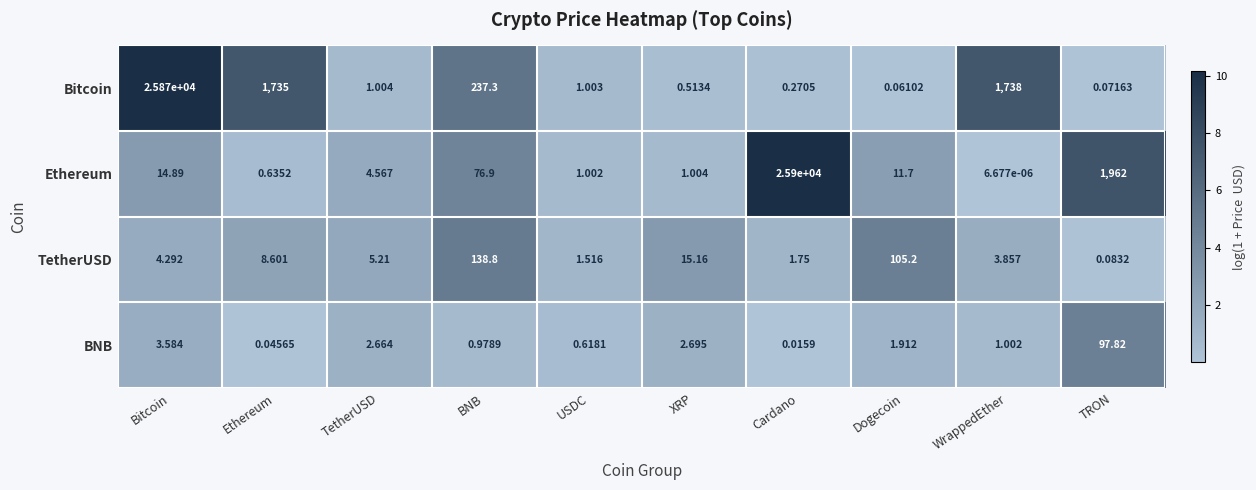

Which series changed the most between XRP and WrappedEther?

Bitcoin